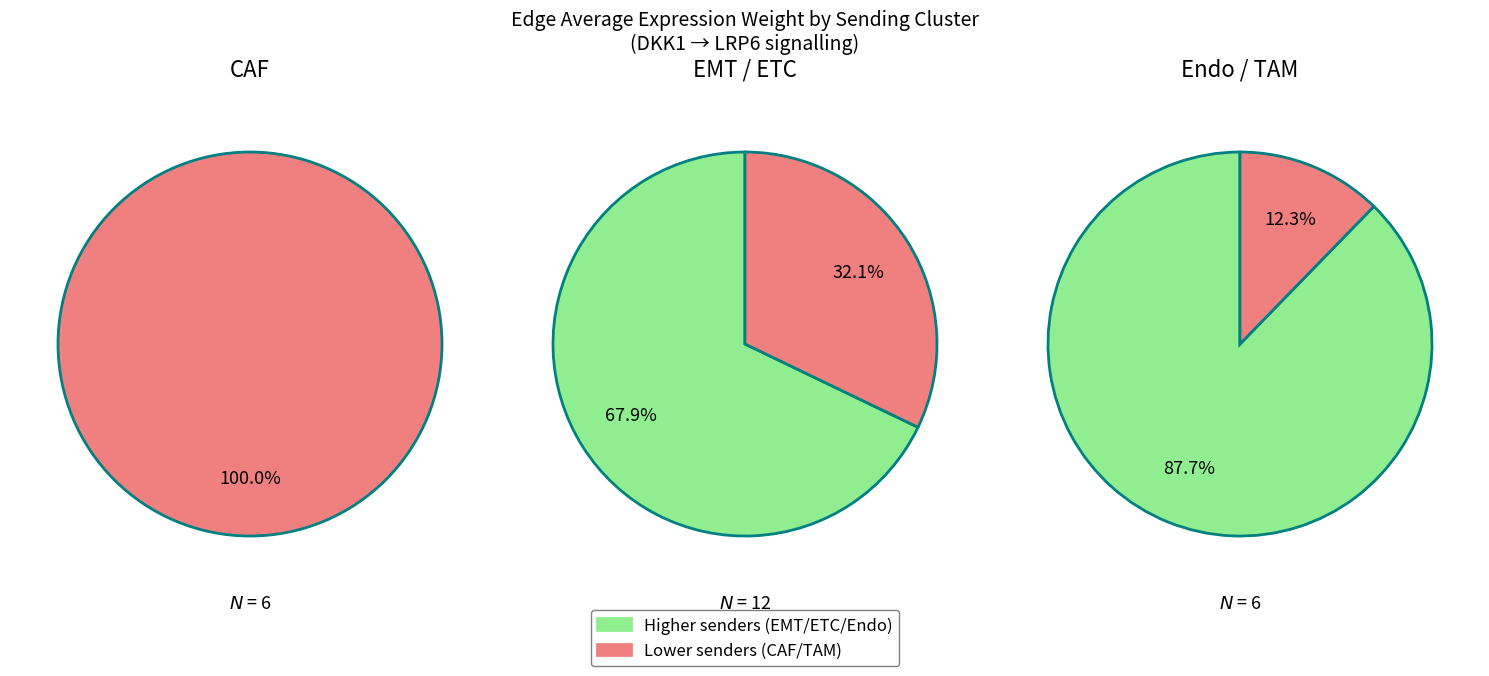

Does any single category account for the majority?

Yes